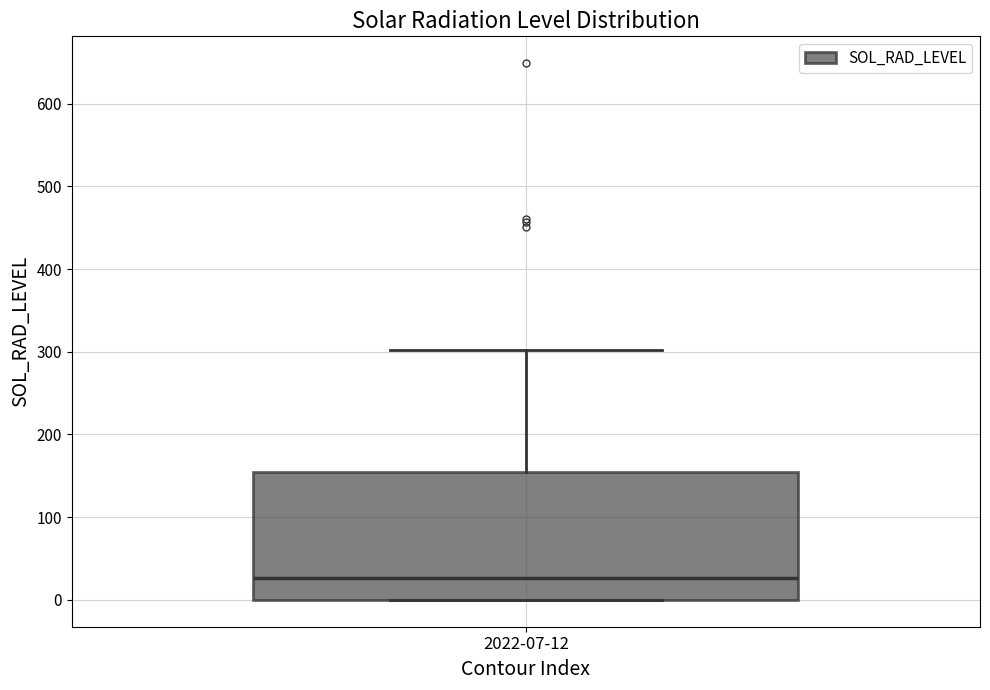

Read this box plot against the y-axis: the position of the median line, the range covered by the box, and the ends of both whiskers. The values are not printed on the chart, so give them approximately, as read against the axis.

median 30, box 0 to 150, whiskers 0 to 300